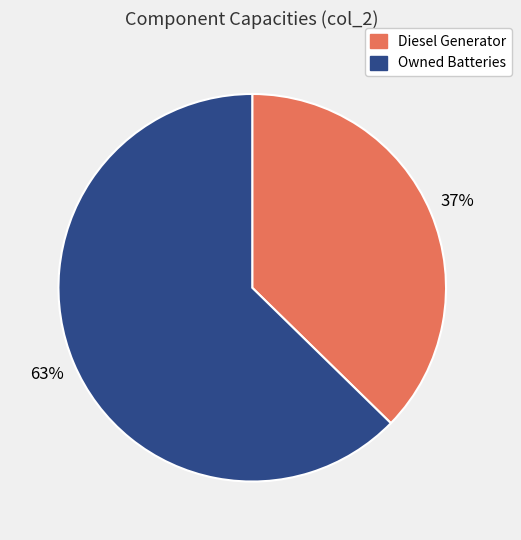

To the nearest percent, what is the average slice percentage?

50%